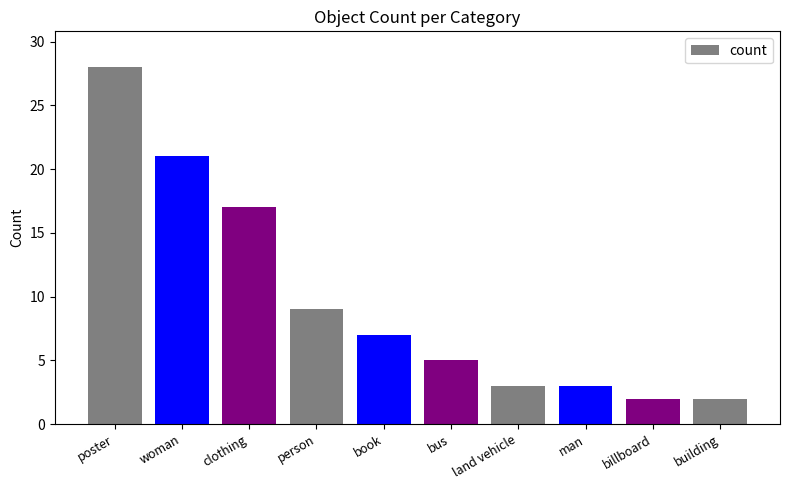

Reading left to right, extract all data points from this chart.

poster=28	woman=21	clothing=17	person=9	book=7	bus=5	land vehicle=3	man=3	billboard=2	building=2